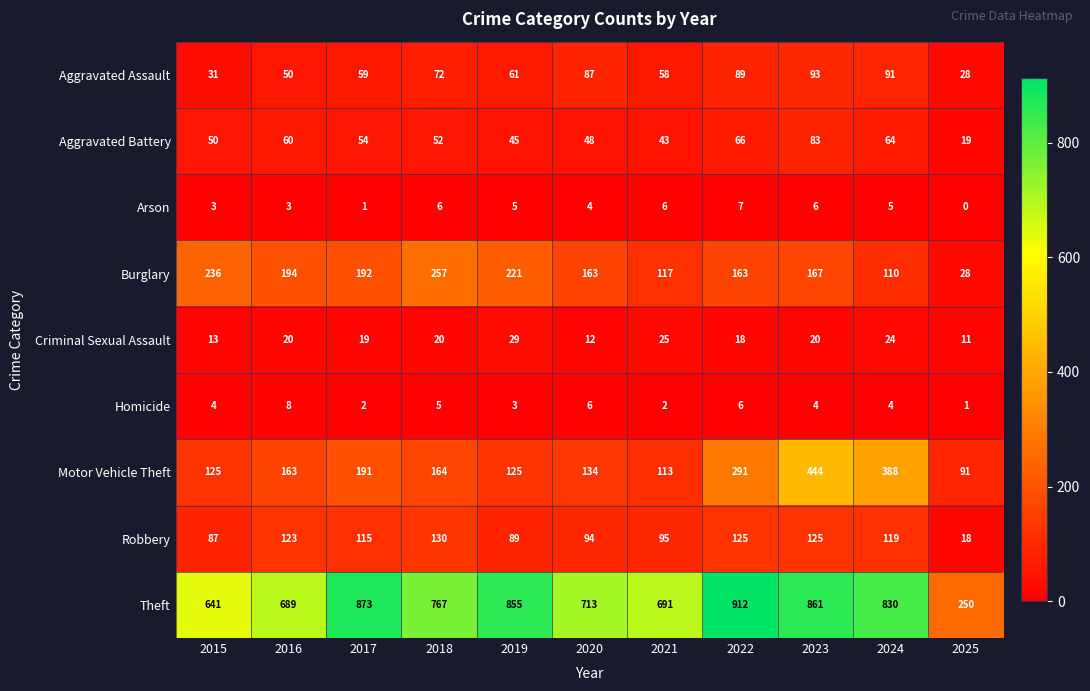

List the series in order of their peak value, lowest first.

Arson, Homicide, Criminal Sexual Assault, Aggravated Battery, Aggravated Assault, Robbery, Burglary, Motor Vehicle Theft, Theft